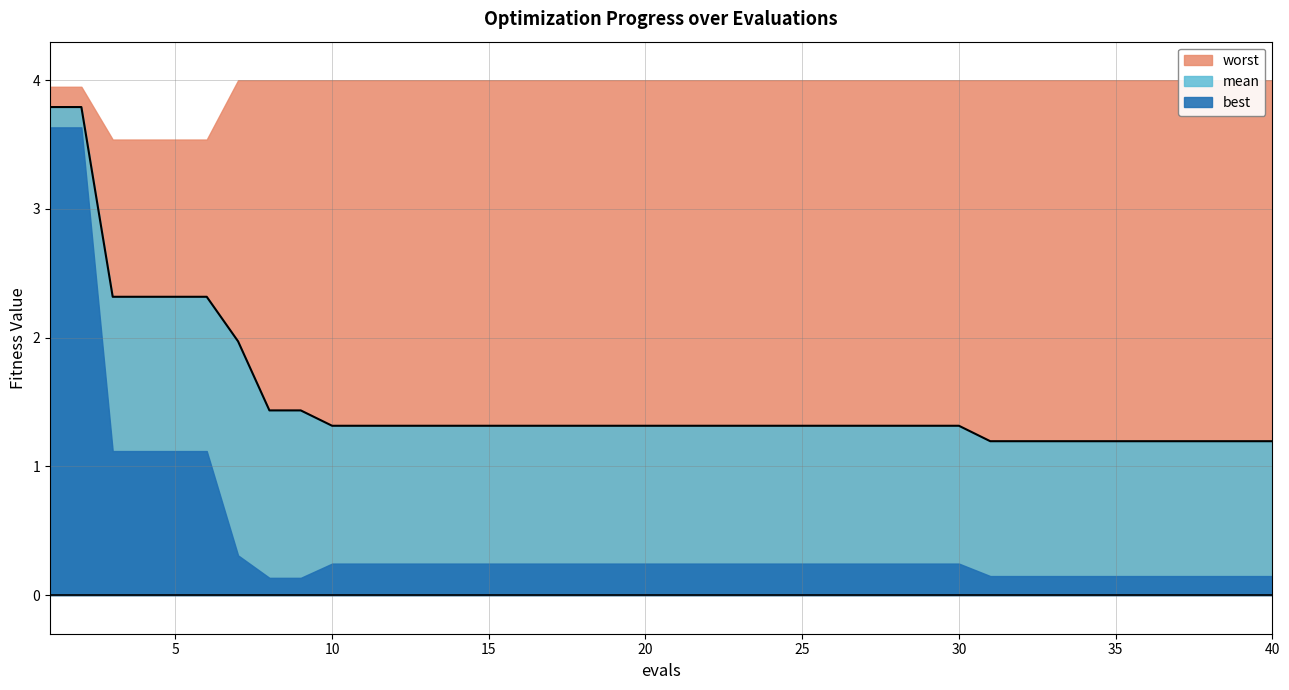

True or false: best and mean cross at least once.

False